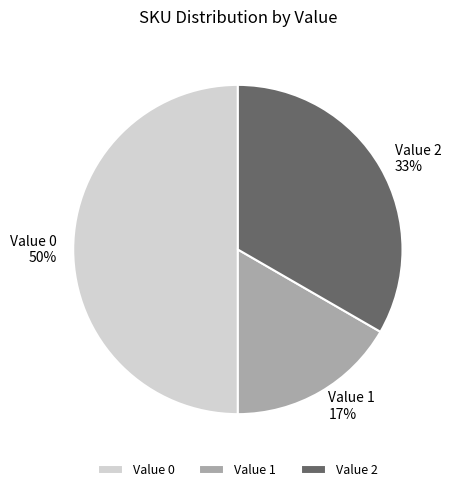

Rank the categories by value from lowest to highest.

Value 1, Value 2, Value 0